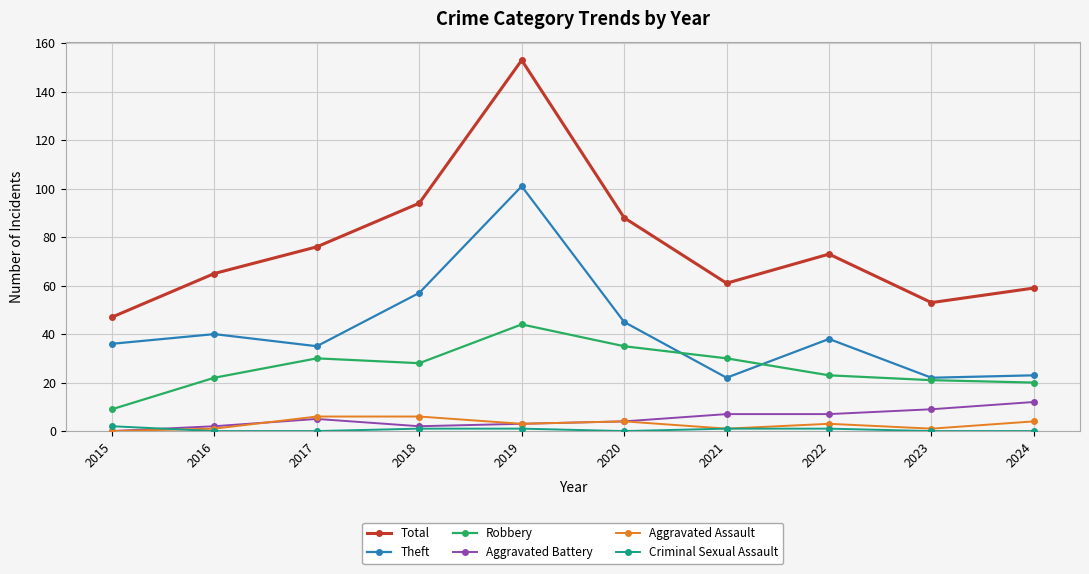

True or false: Aggravated Battery has more than 0 interior local peaks.

True